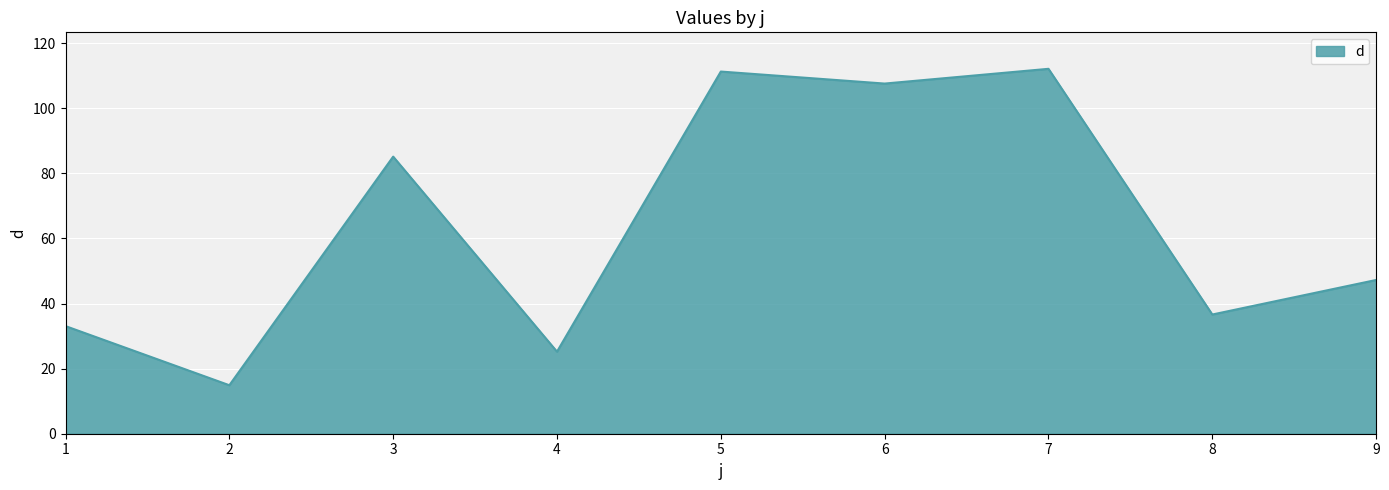

What is the difference between the values at 8 and 9?

10.6